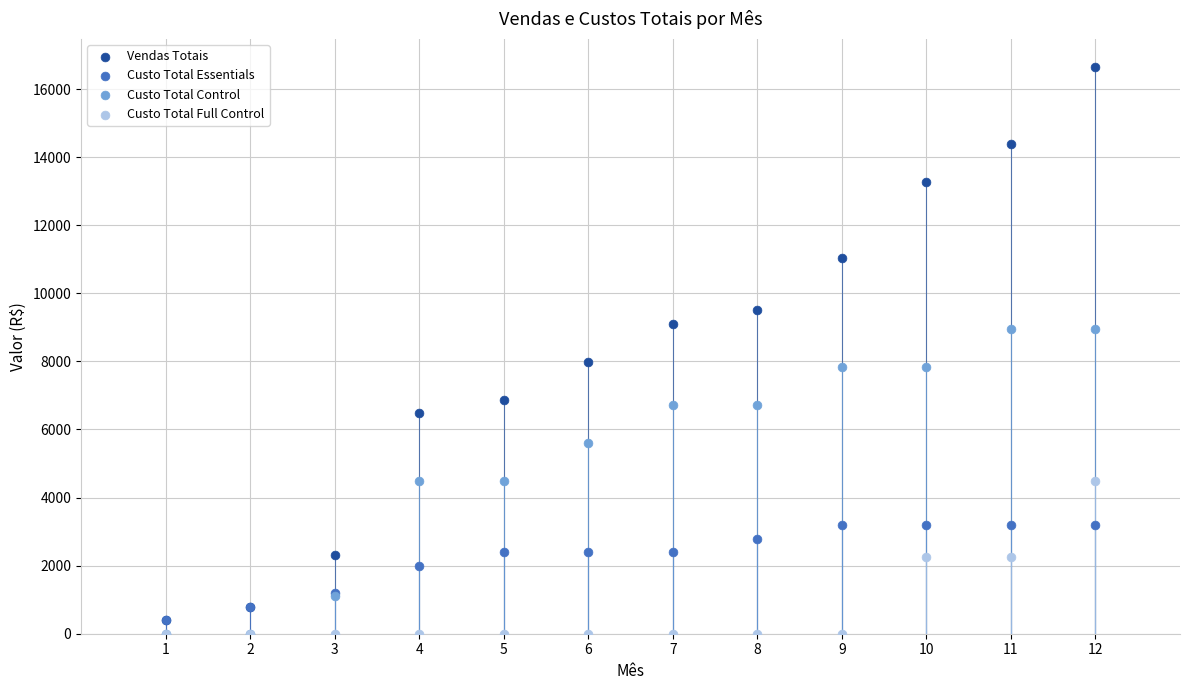

What are all the series names shown in the legend?

Vendas Totais, Custo Total Essentials, Custo Total Control, Custo Total Full Control